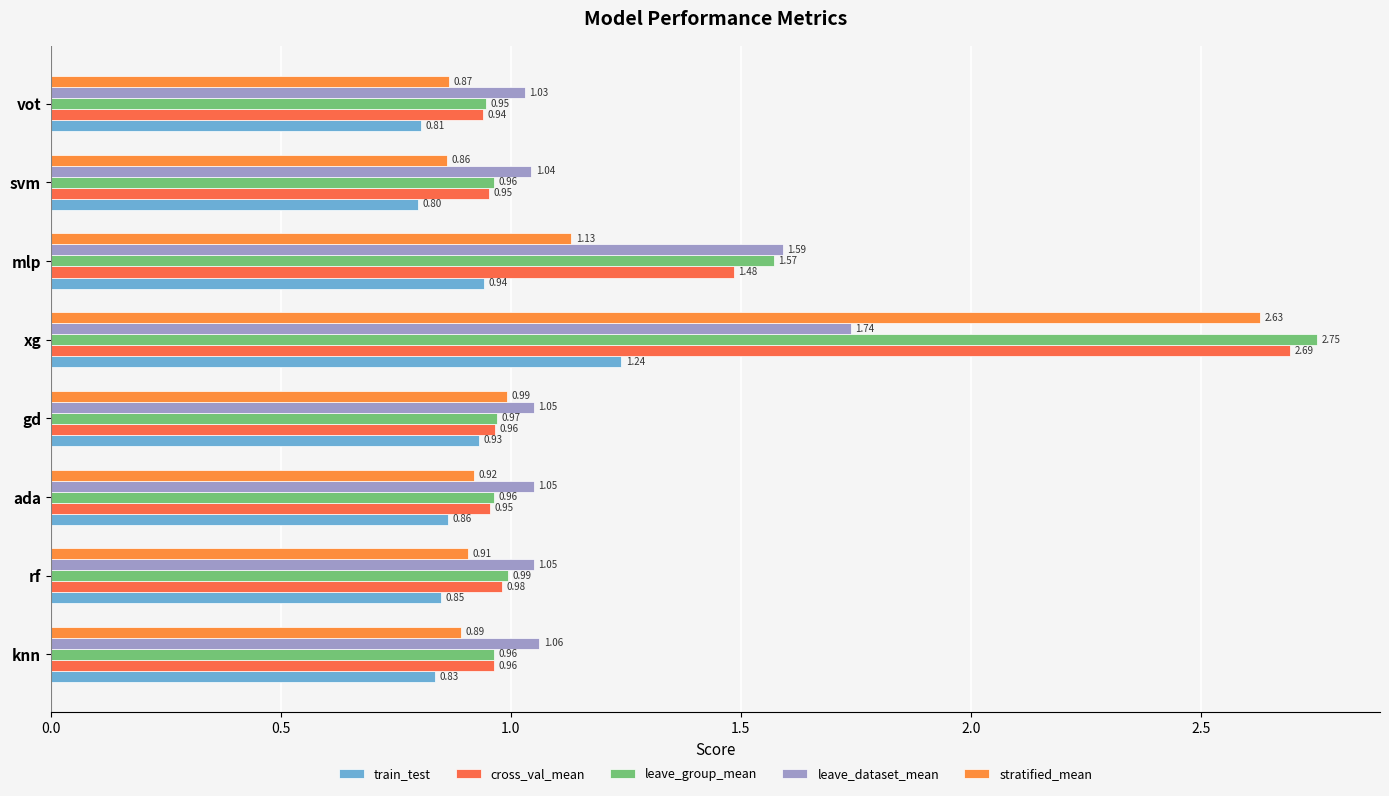

What are all the series names shown in the legend?

train_test, cross_val_mean, leave_group_mean, leave_dataset_mean, stratified_mean